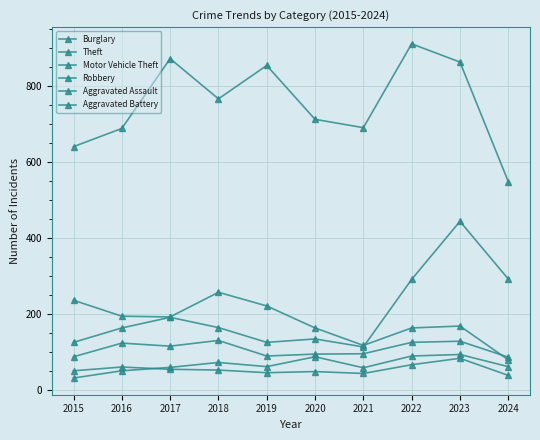

Which series has the largest total across all categories?

Theft